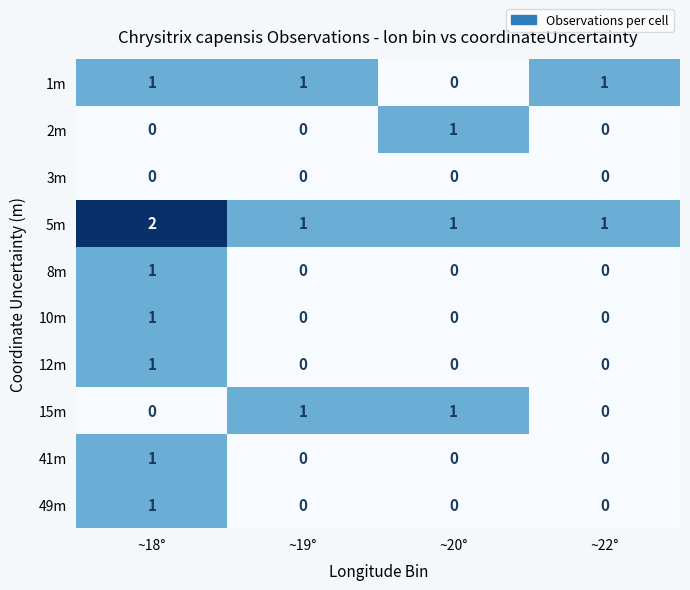

What is the spread (max minus min) of values at ~19°?

1